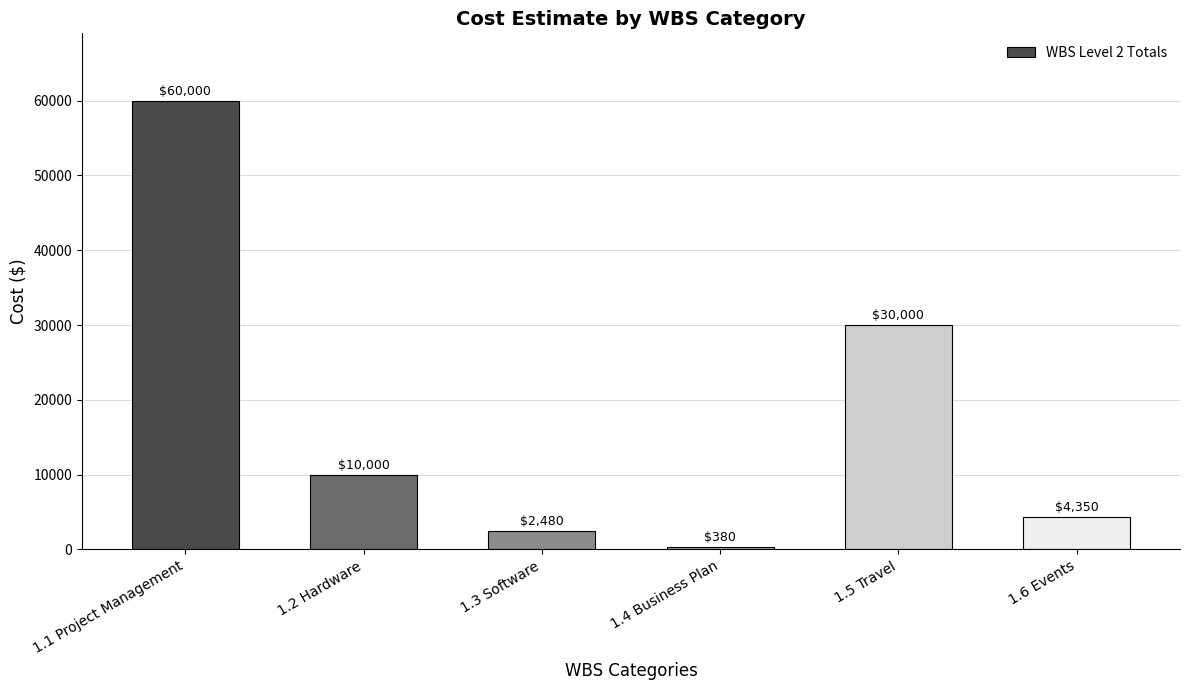

What is the change in value from 1.1 Project Management to 1.4 Business Plan?

-59620